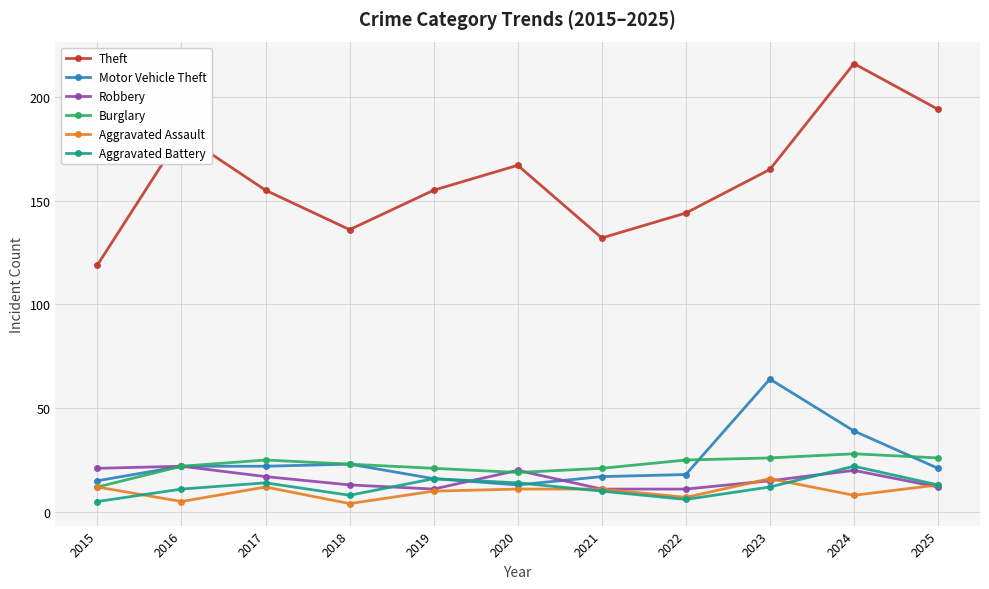

True or false: Aggravated Battery and Burglary intersect in this chart.

False